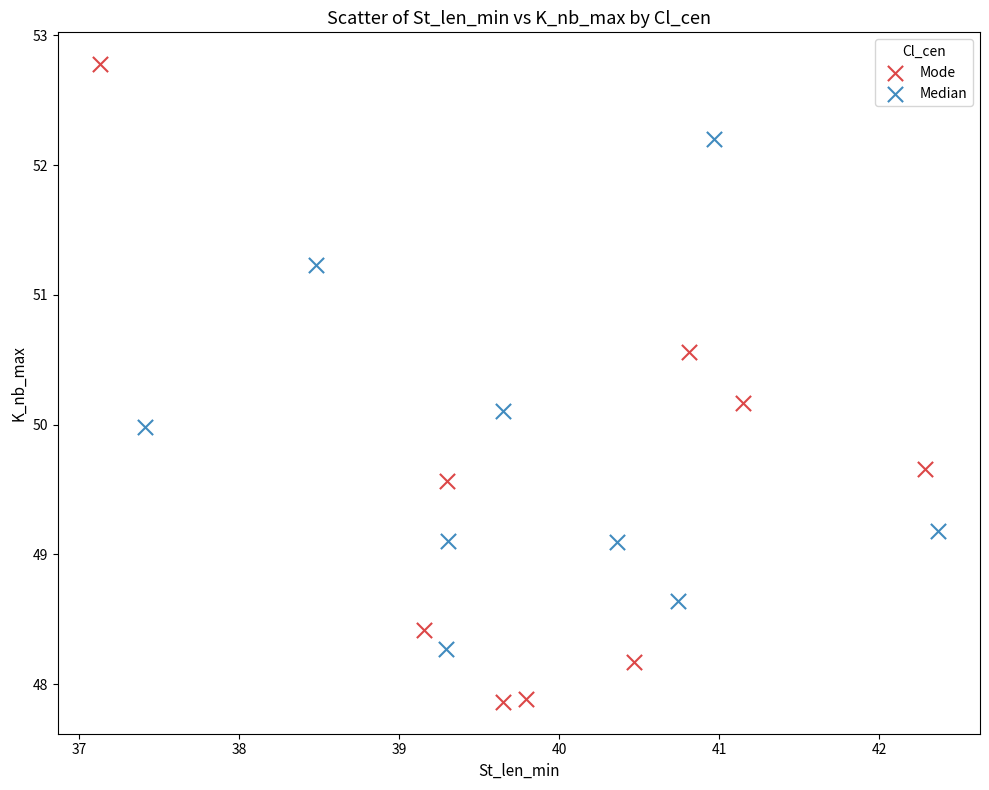

Which series contains the highest Y value?

Mode